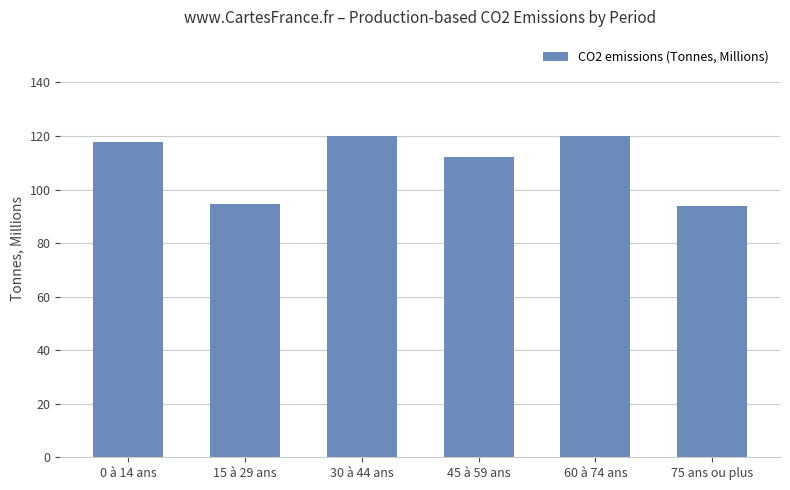

What is the sum of all values?

658.3